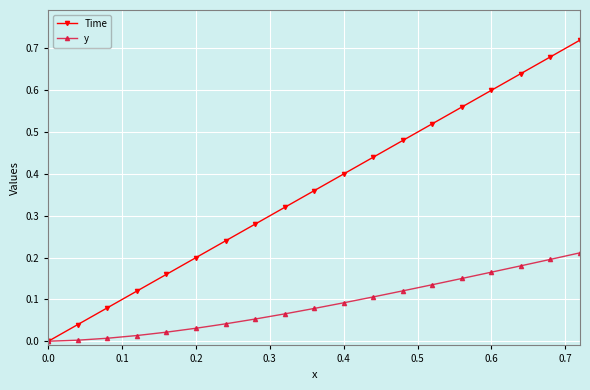

What are all the series names shown in the legend?

Time, y